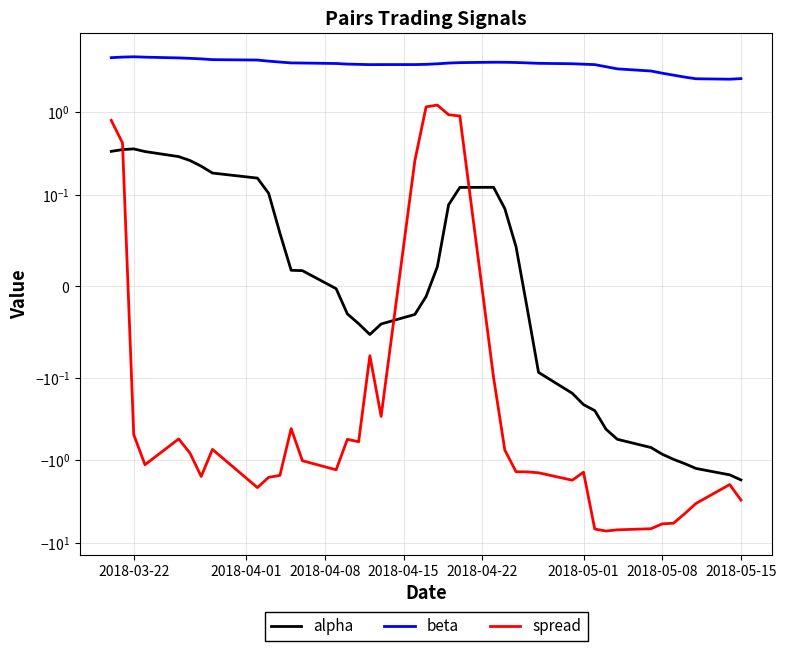

True or false: spread has more than 1 points higher than both neighbors.

True